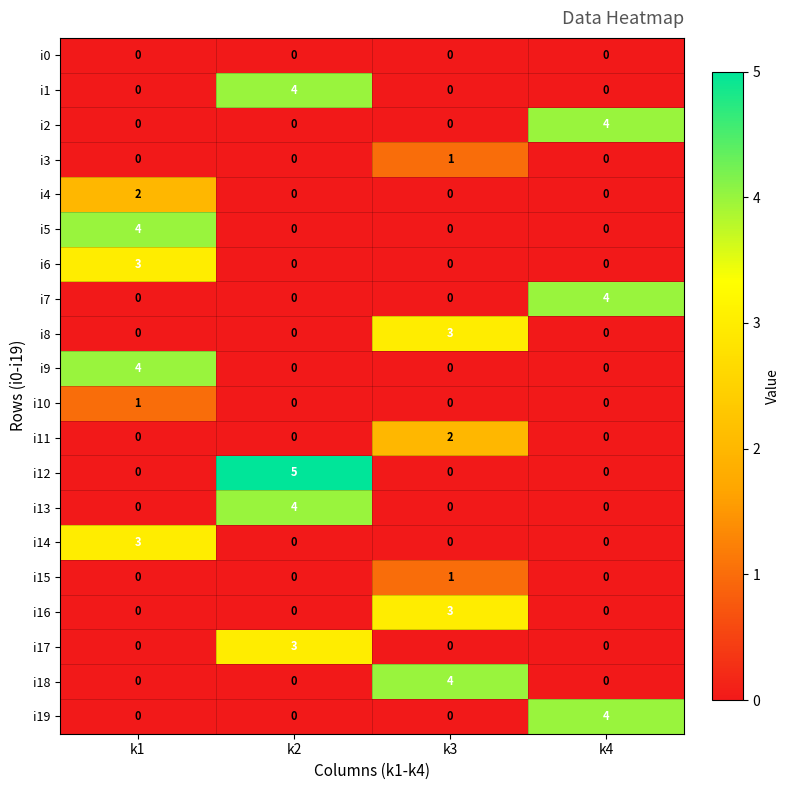

How many data points does each series have?

4